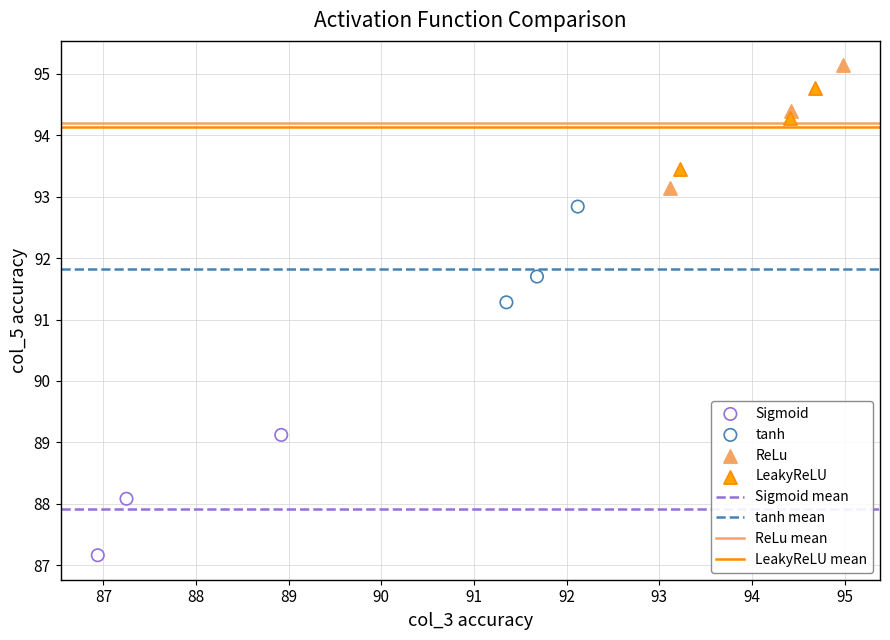

Which series reaches the minimum Y coordinate?

Sigmoid